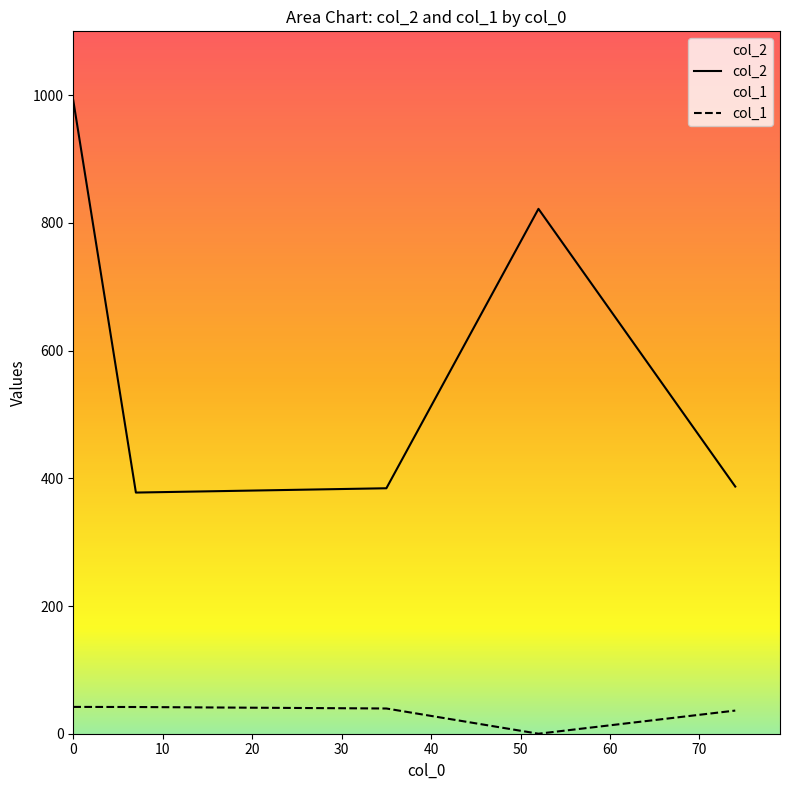

What is the difference between the maximum and minimum values in the col_2 series?

614.1